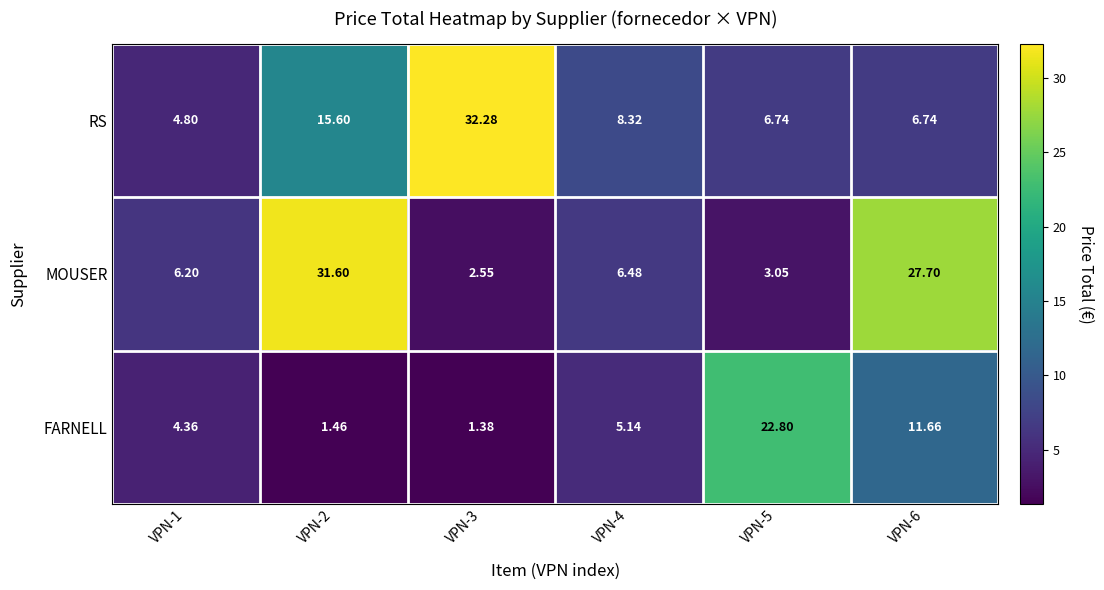

Which series changed the most between VPN-3 and VPN-6?

RS